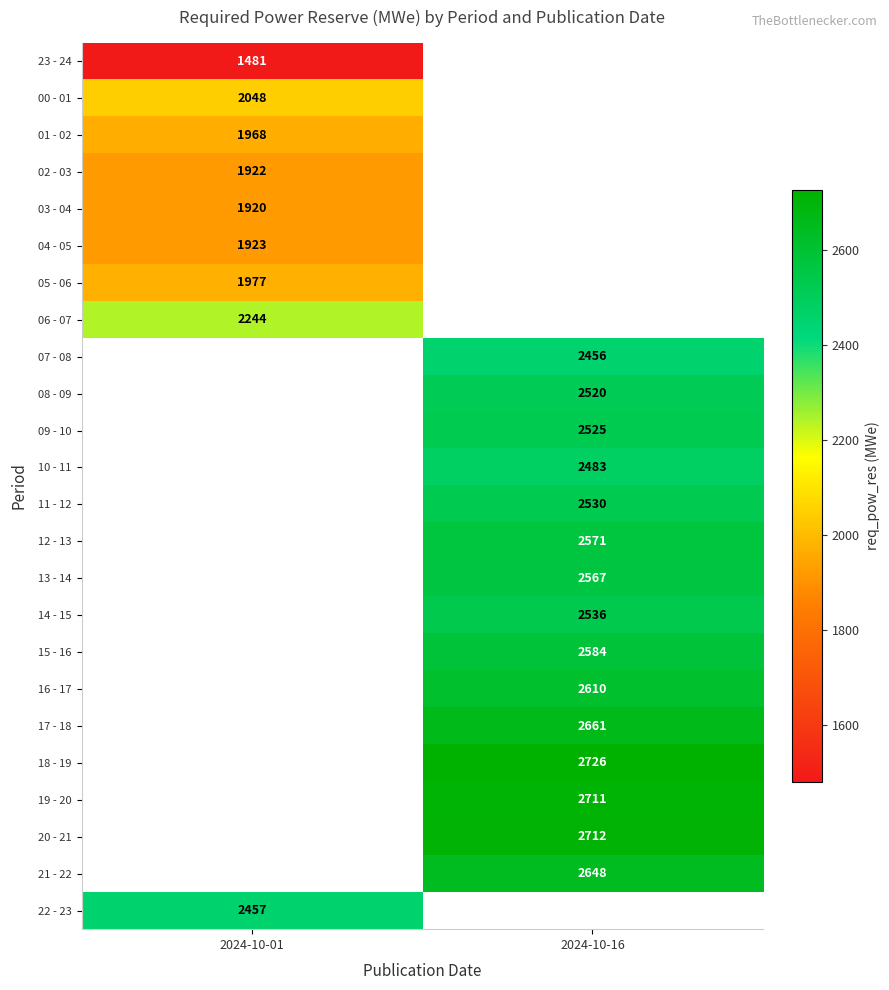

Is the value of 05 - 06 at 2024-10-01 greater than the value of 22 - 23 at 2024-10-01?

No